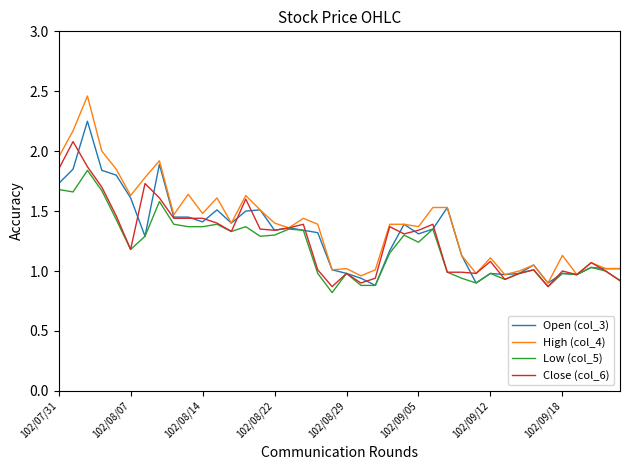

Rank the series by their maximum value, from lowest to highest.

Low (col_5), Close (col_6), Open (col_3), High (col_4)